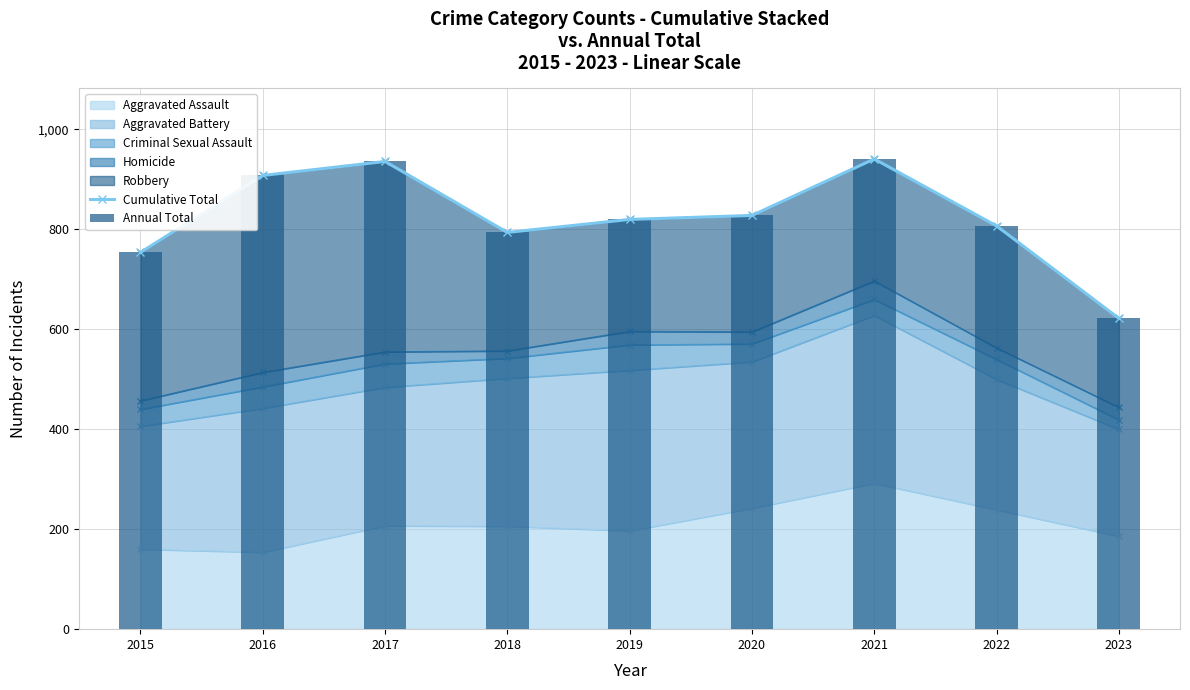

Which series has the largest range (max minus min)?

Cumulative Total